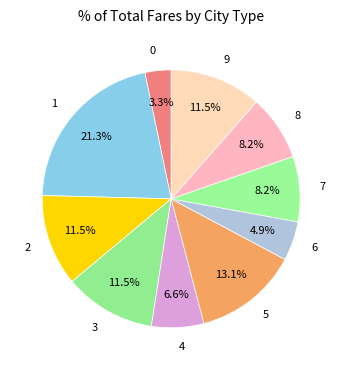

Do 7 and 0 together represent more than half of the pie?

No